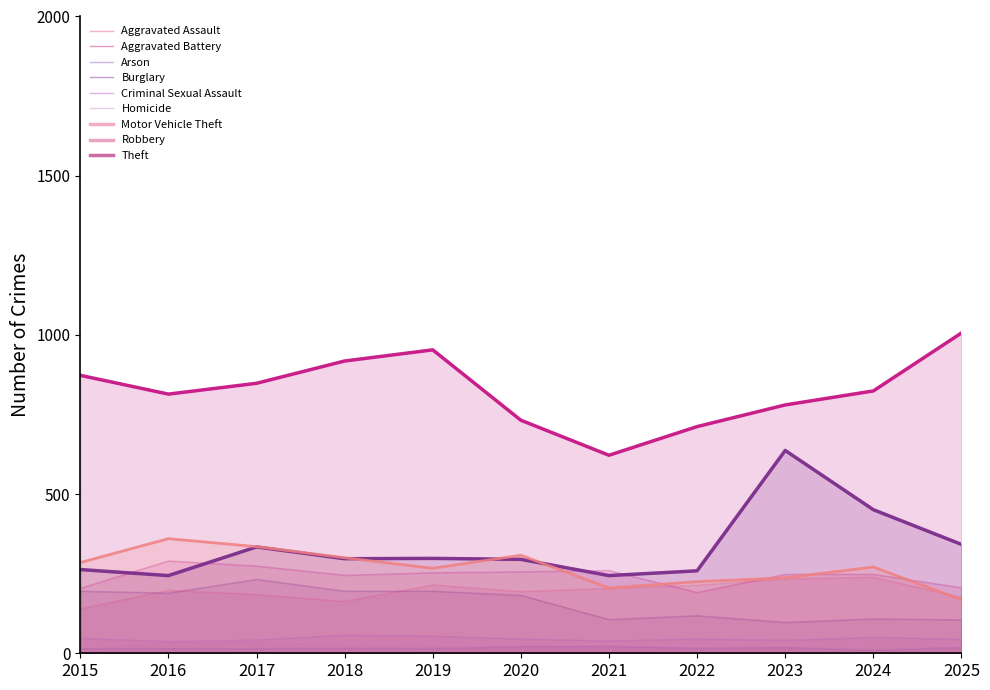

What is the value of the Robbery point at the 1st from the left?

285